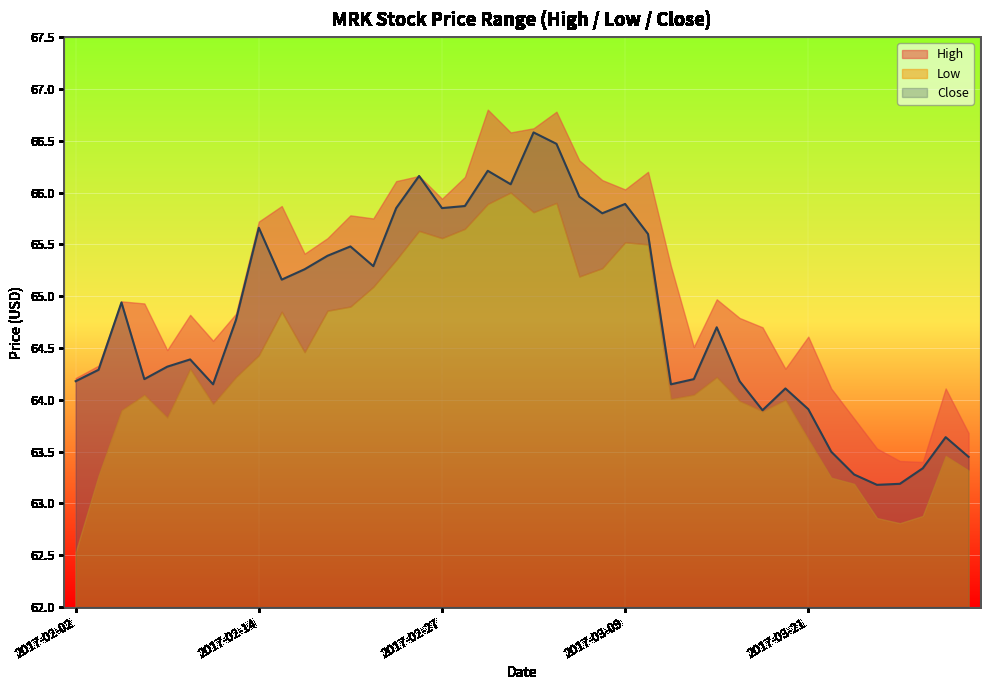

In High, how many points are lower than both neighbors (excluding endpoints)?

10